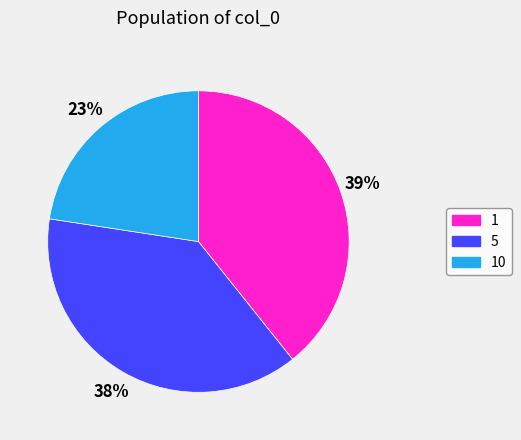

The 5 slice represents 46% of the pie. True or false?

False